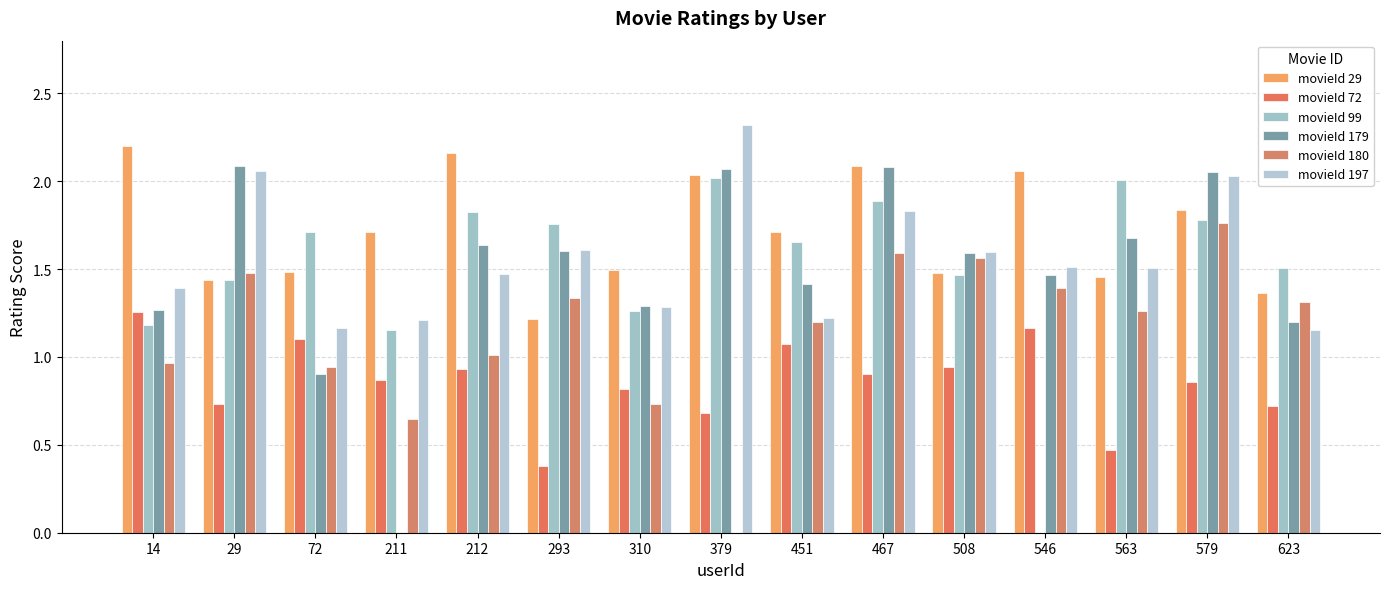

What is the highest value of the movieId 197 series?

2.3